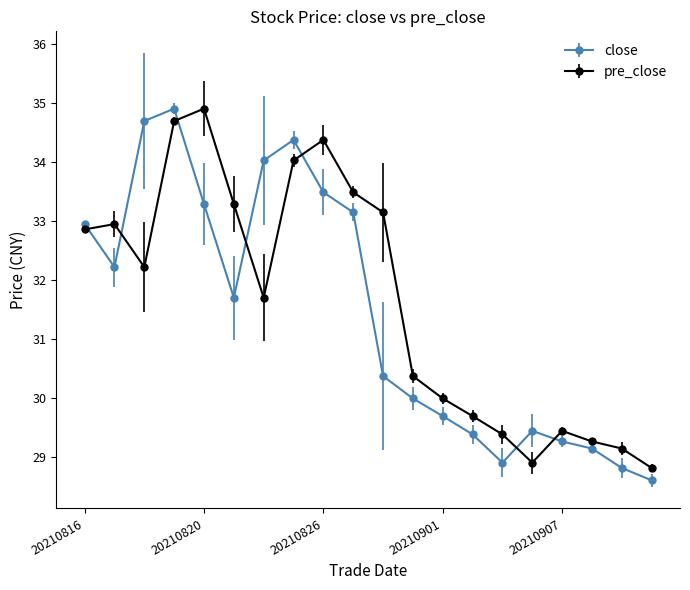

What is the minimum value shown in the chart?

28.6